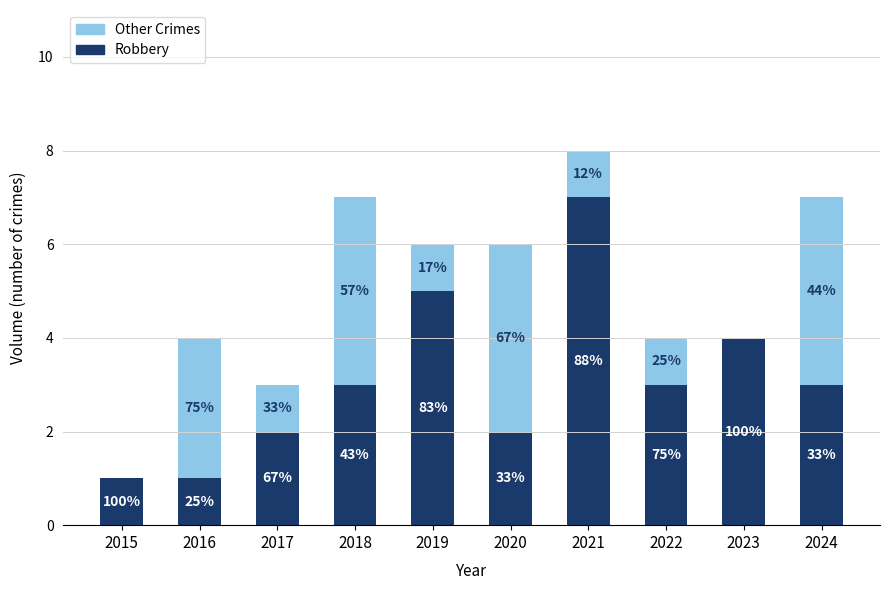

Between 2023 and 2016, which is larger?

2023